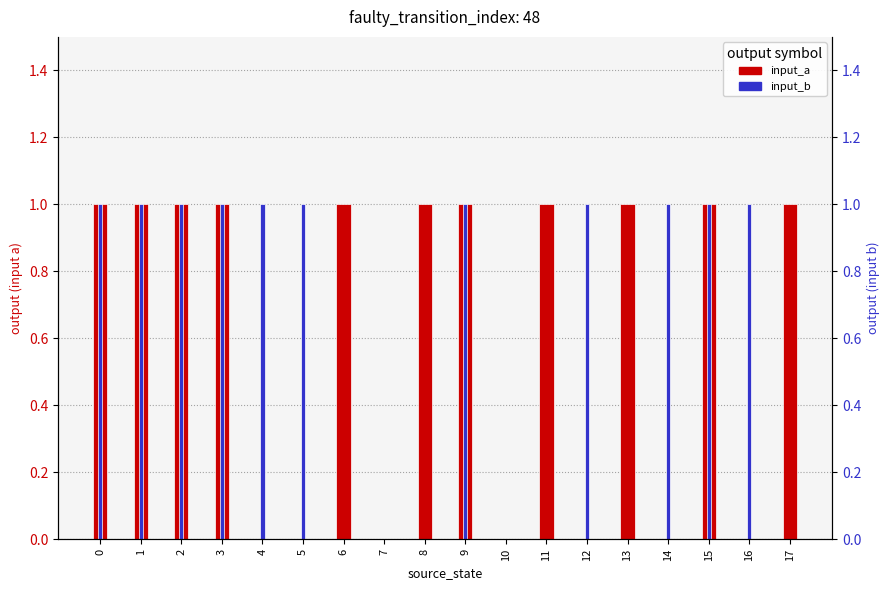

What is the difference between the input_a values at 4 and 13?

1